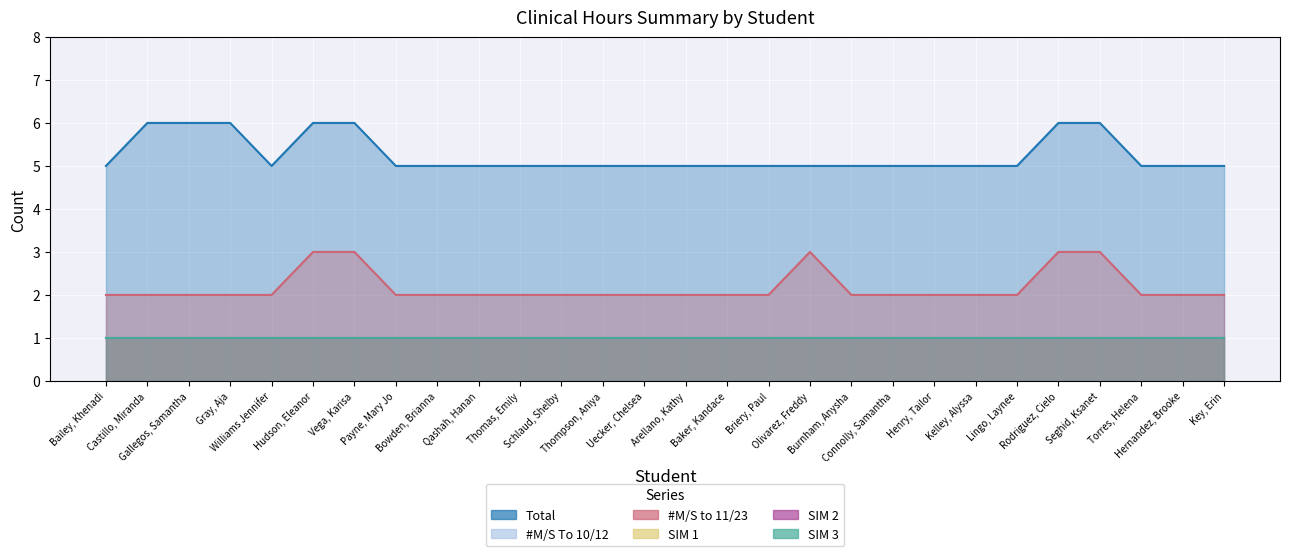

What is the highest value of the SIM 1 series?

1